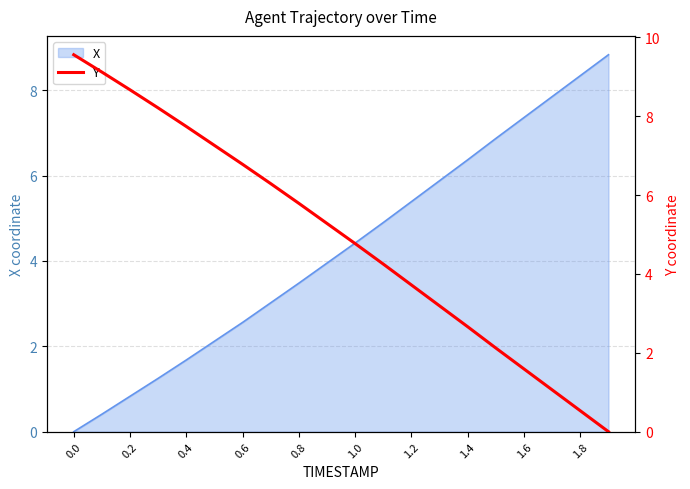

Reading left to right, extract all data points from this chart.

9.6	9.1	8.7	8.2	7.7	7.3	6.8	6.3	5.8	5.3	4.8	4.2	3.7	3.2	2.7	2.1	1.6	1.1	0.5	0.0